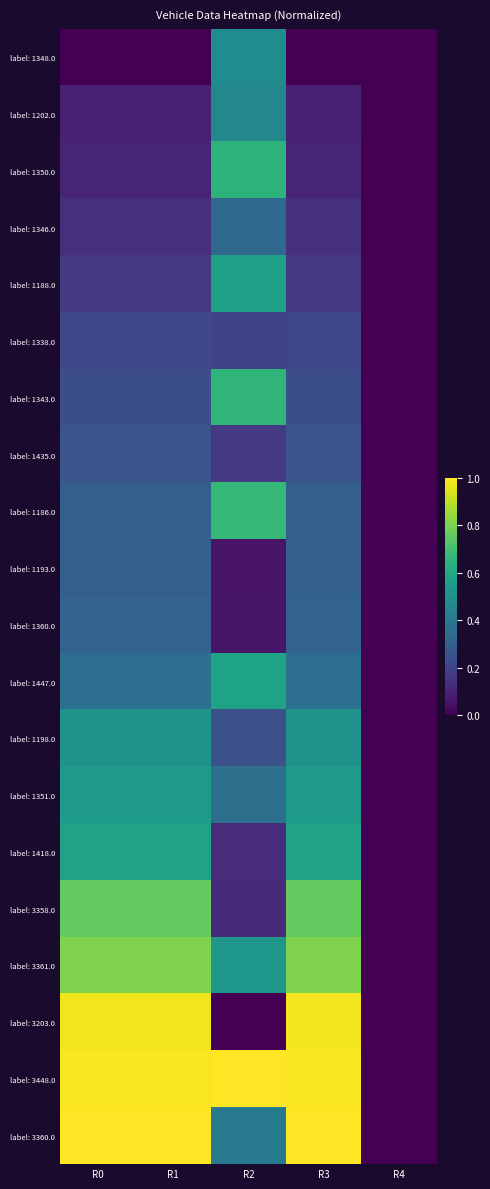

Reading left to right, extract all data points from this chart.

label: 1348.0: R0=0.0	R1=0.0	R2=0.5	R3=0.0	R4=0.0
label: 1202.0: R0=0.1	R1=0.1	R2=0.5	R3=0.1	R4=0.0
label: 1350.0: R0=0.1	R1=0.1	R2=0.6	R3=0.1	R4=0.0
label: 1346.0: R0=0.1	R1=0.1	R2=0.3	R3=0.1	R4=0.0
label: 1188.0: R0=0.2	R1=0.2	R2=0.6	R3=0.2	R4=0.0
label: 1338.0: R0=0.2	R1=0.2	R2=0.2	R3=0.2	R4=0.0
label: 1343.0: R0=0.2	R1=0.2	R2=0.7	R3=0.2	R4=0.0
label: 1435.0: R0=0.3	R1=0.3	R2=0.2	R3=0.3	R4=0.0
label: 1186.0: R0=0.3	R1=0.3	R2=0.7	R3=0.3	R4=0.0
label: 1193.0: R0=0.3	R1=0.3	R2=0.1	R3=0.3	R4=0.0
label: 1360.0: R0=0.3	R1=0.3	R2=0.1	R3=0.3	R4=0.0
label: 1447.0: R0=0.4	R1=0.4	R2=0.6	R3=0.4	R4=0.0
label: 1198.0: R0=0.5	R1=0.5	R2=0.2	R3=0.5	R4=0.0
label: 1351.0: R0=0.6	R1=0.6	R2=0.4	R3=0.6	R4=0.0
label: 1418.0: R0=0.6	R1=0.6	R2=0.1	R3=0.6	R4=0.0
label: 3358.0: R0=0.8	R1=0.8	R2=0.1	R3=0.8	R4=0.0
label: 3361.0: R0=0.8	R1=0.8	R2=0.5	R3=0.8	R4=0.0
label: 3203.0: R0=1.0	R1=1.0	R2=0.0	R3=1.0	R4=0.0
label: 3448.0: R0=1.0	R1=1.0	R2=1.0	R3=1.0	R4=0.0
label: 3360.0: R0=1.0	R1=1.0	R2=0.4	R3=1.0	R4=0.0